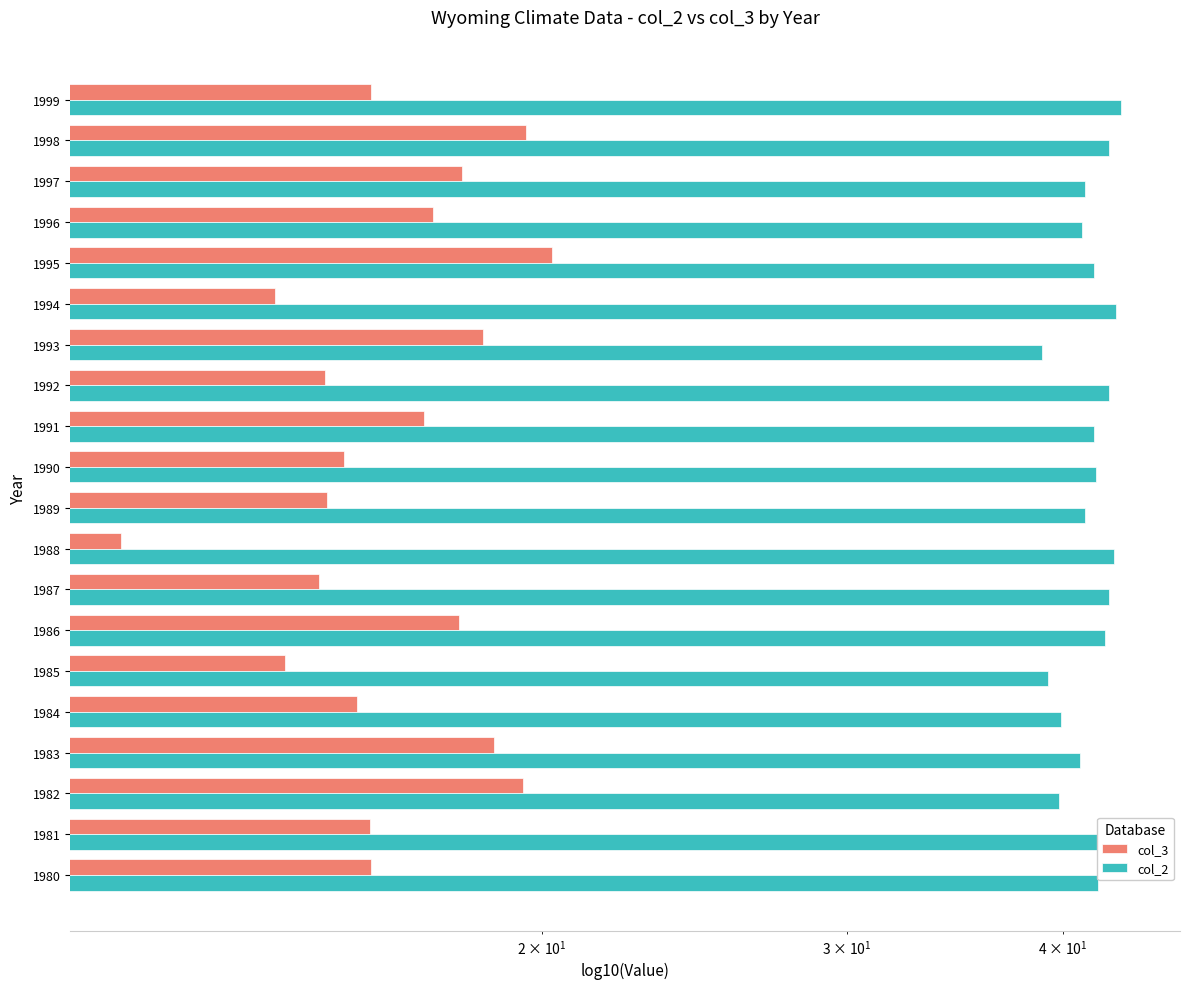

List the series in order of their peak value, highest first.

col_2, col_3